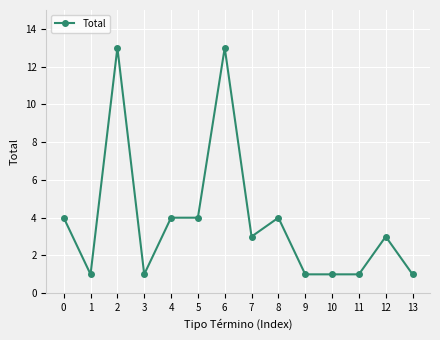

True or false: the data has more than 1 interior local peaks.

True